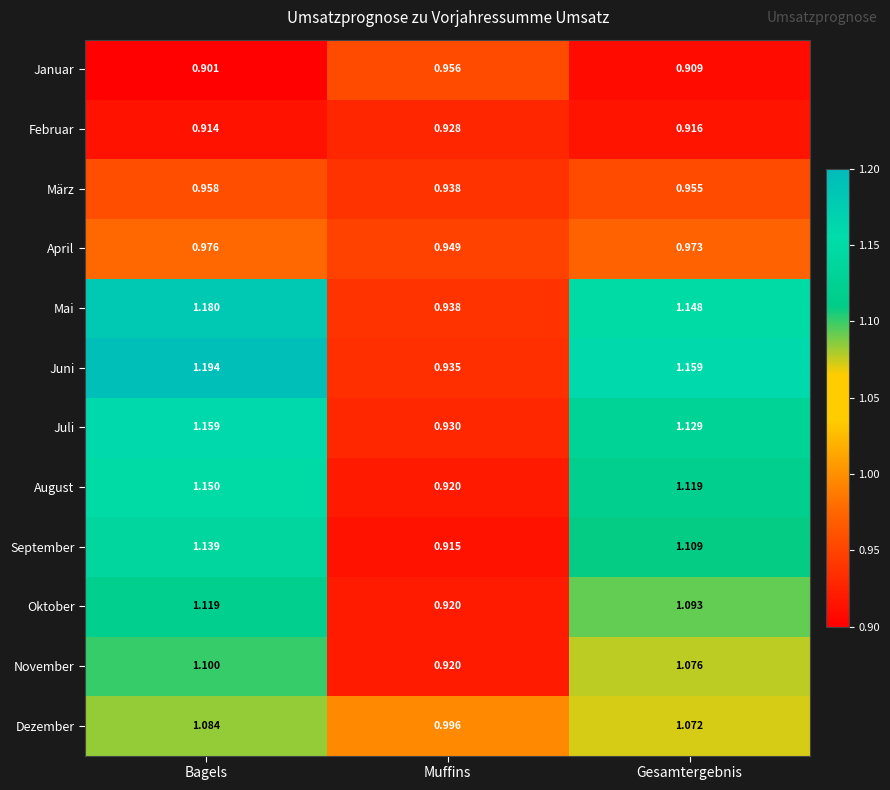

How many data points in Dezember are above 1?

2